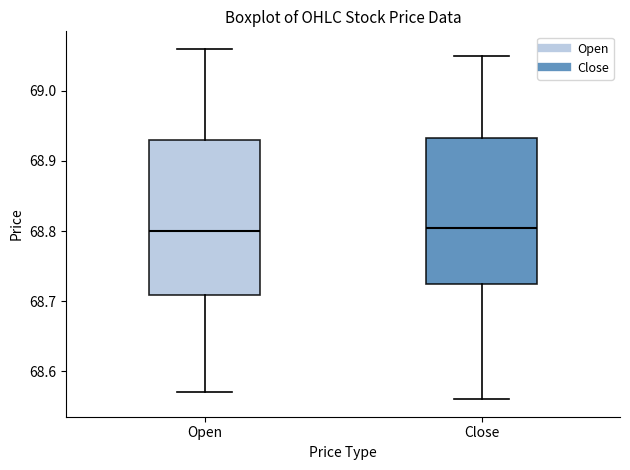

Reading left to right, read every box against the y-axis: the position of its median line, the range the box covers, and the ends of its whiskers. The values are not printed on the chart, so give them approximately, as read against the axis.

Open: median 68.80, box 68.71 to 68.93, whiskers 68.57 to 69.06
Close: median 68.81, box 68.73 to 68.93, whiskers 68.56 to 69.05